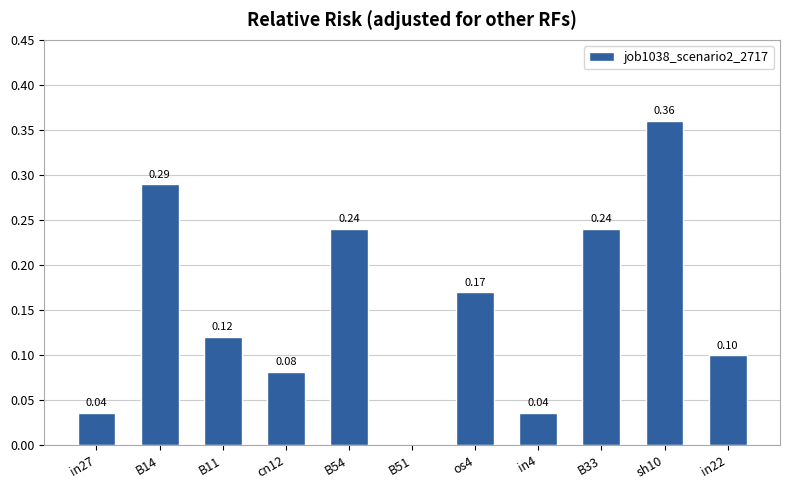

Which has a higher value, B54 or cn12?

B54